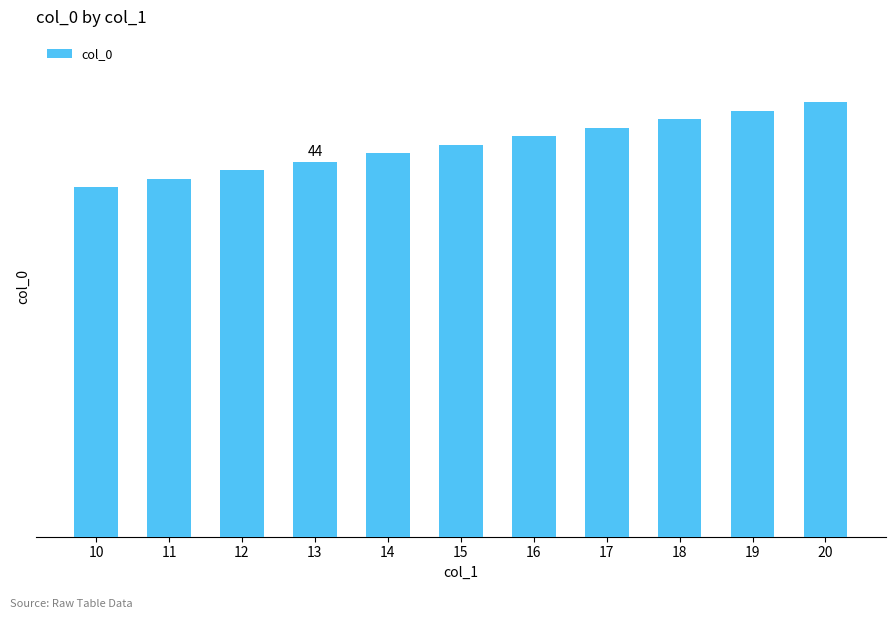

What is the change in value from 10 to 20?

+10